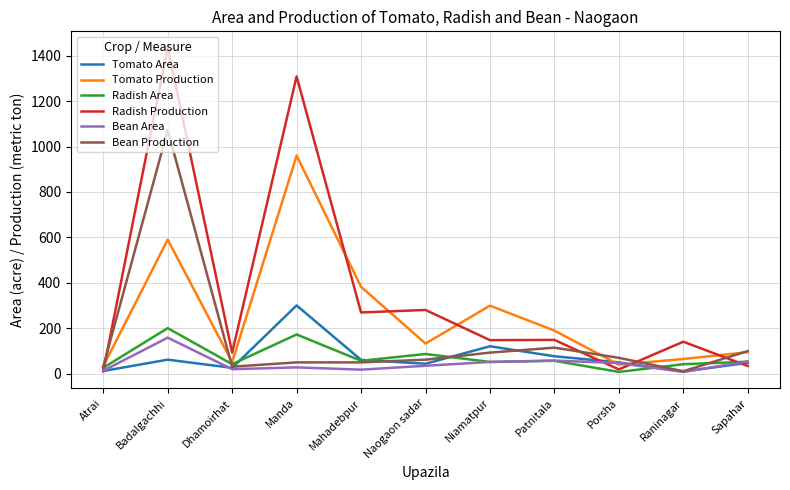

At which category does the chart reach its peak across all series?

Badalgachhi